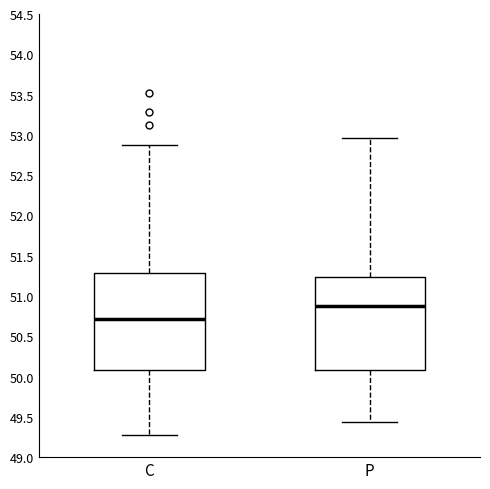

Where does the median line of the box for P sit on the y-axis? The values are not printed on the chart, so give them approximately, as read against the axis.

50.90